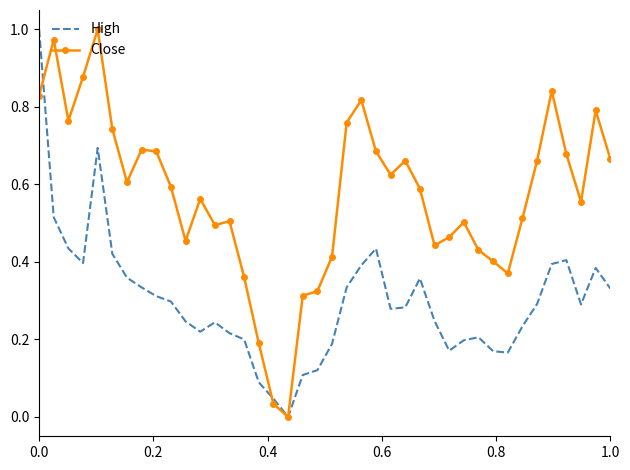

Which series has the largest total across all categories?

Close